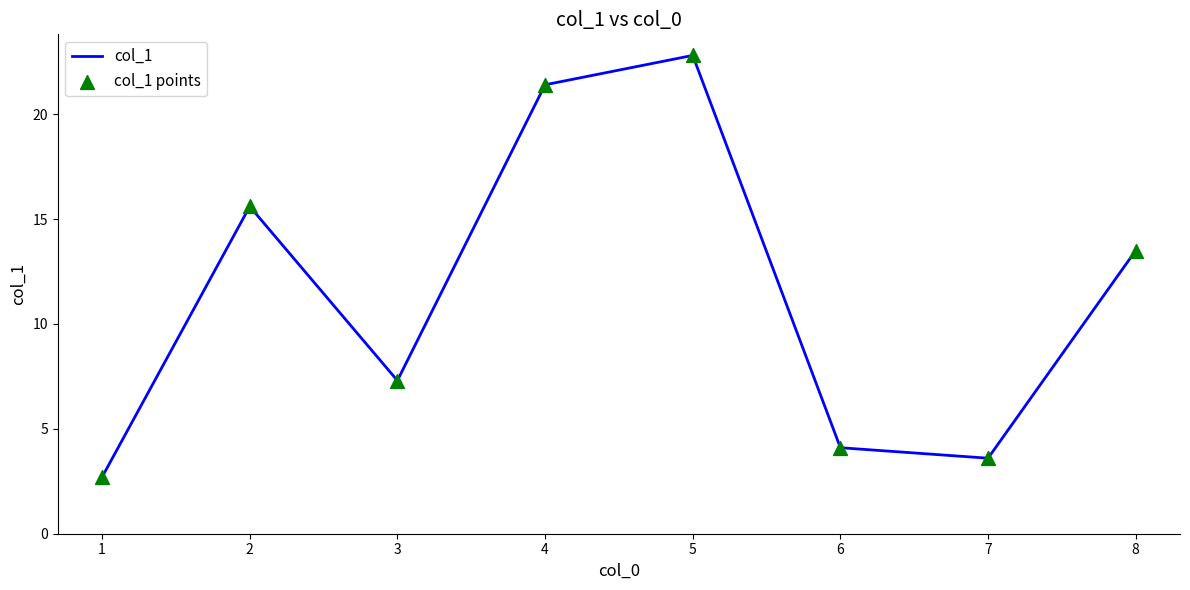

Approximately how many times larger is the value at 2 compared to 4?

0.7